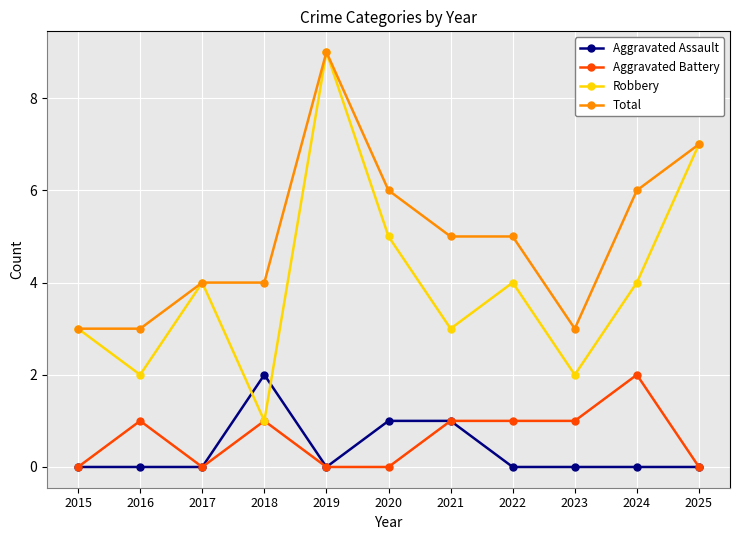

Which series has the largest range (max minus min)?

Robbery